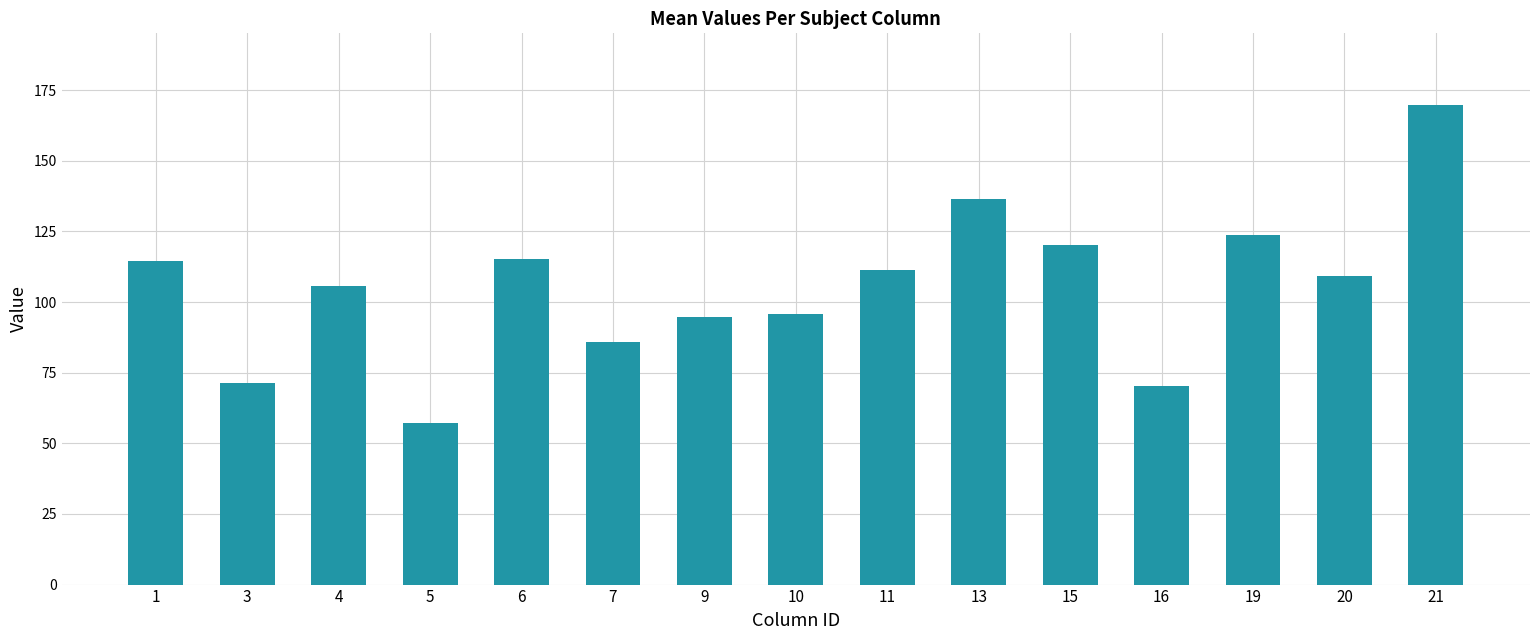

How many bars are there in total?

15